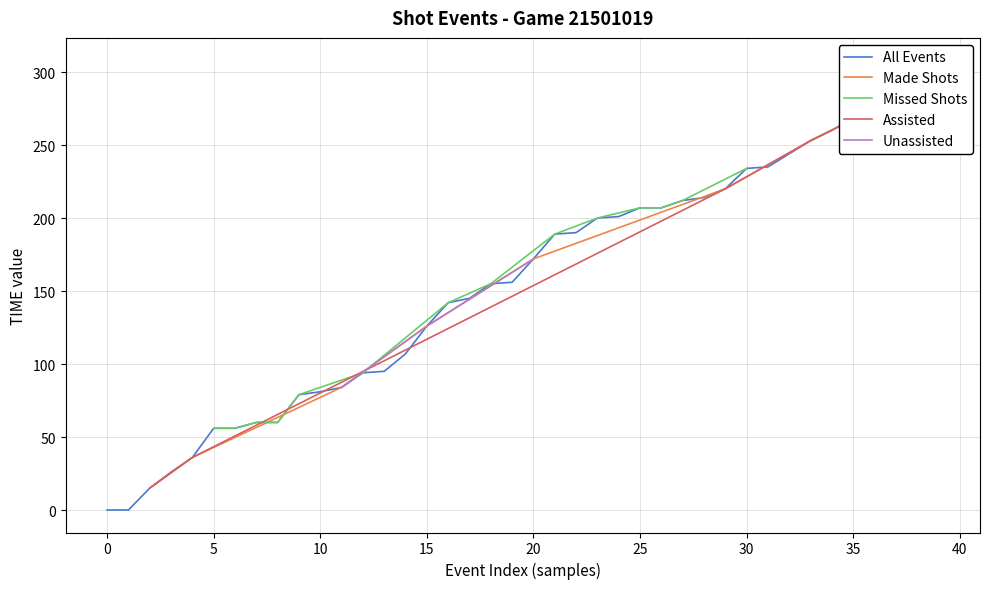

Is it true that Missed Shots equals 207 at 25?

True